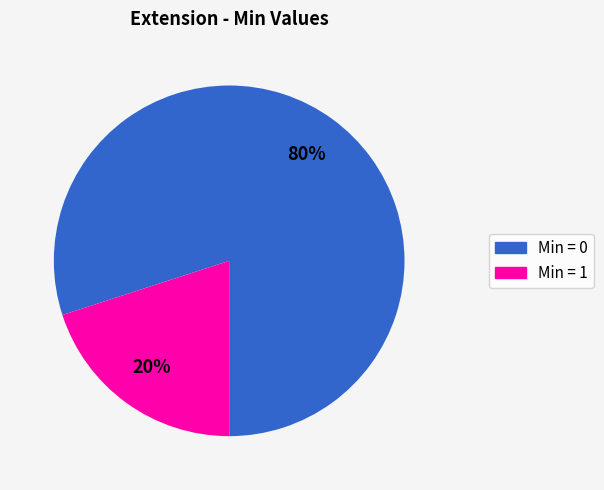

Is there a majority slice in this chart?

Yes